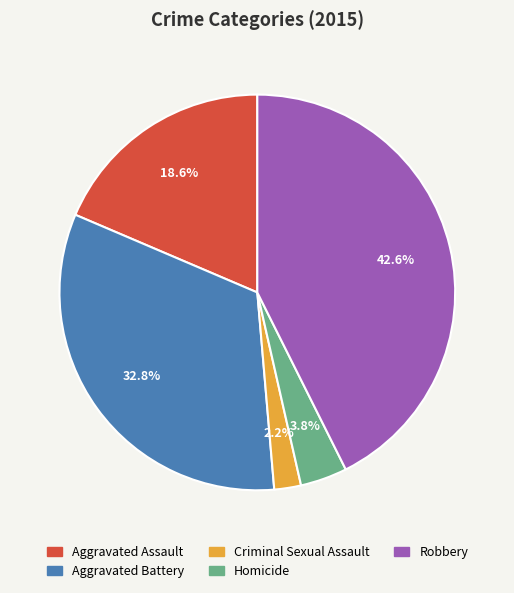

What portion of the pie excludes Aggravated Battery?

67.2%